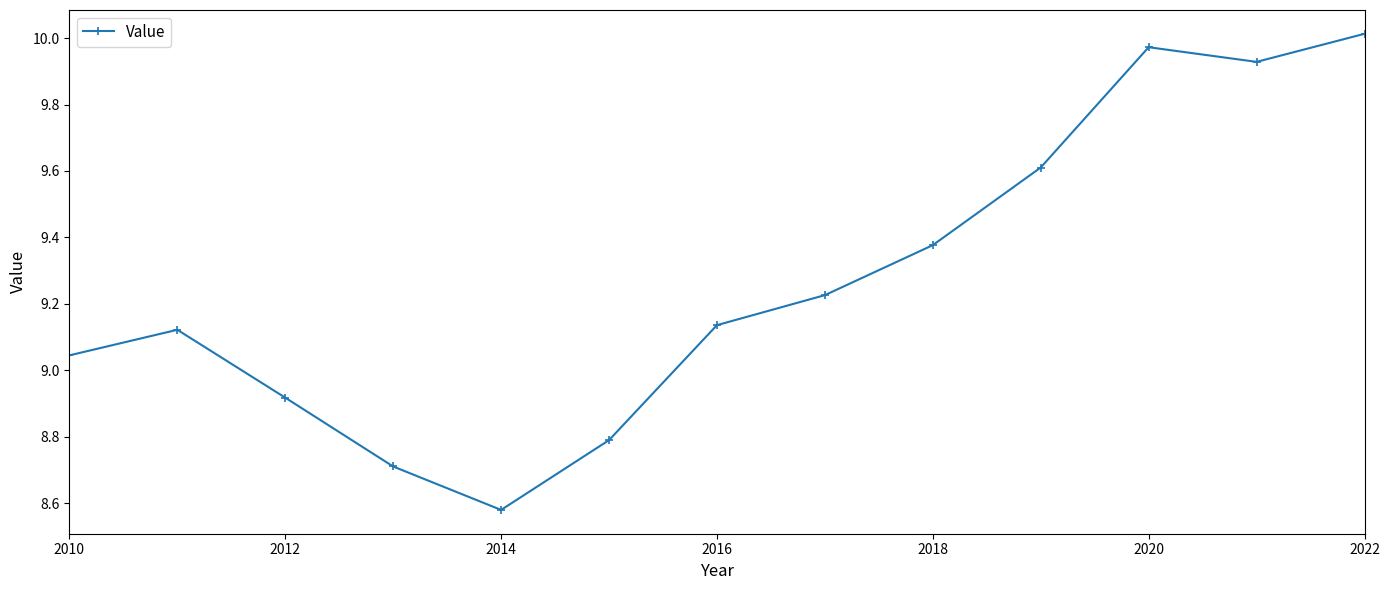

What is the difference between the maximum and second lowest values?

1.3